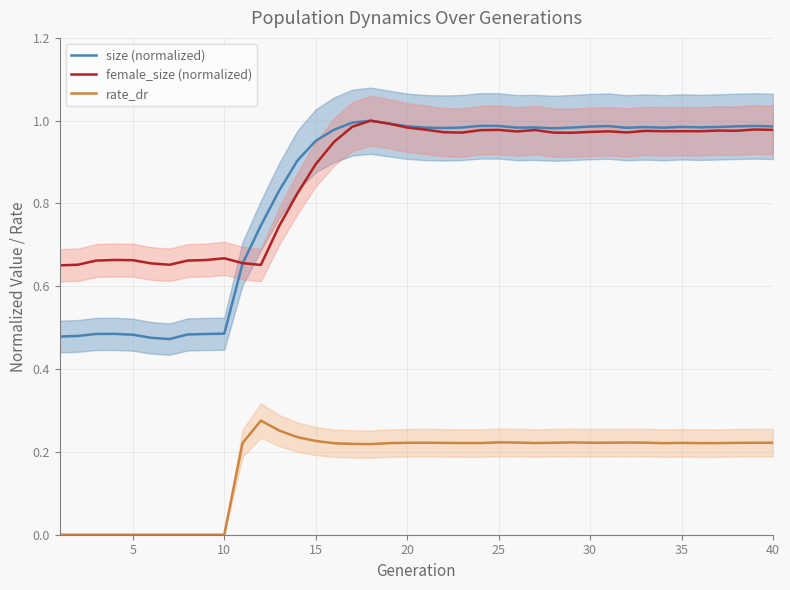

True or false: size (normalized) and rate_dr intersect in this chart.

False